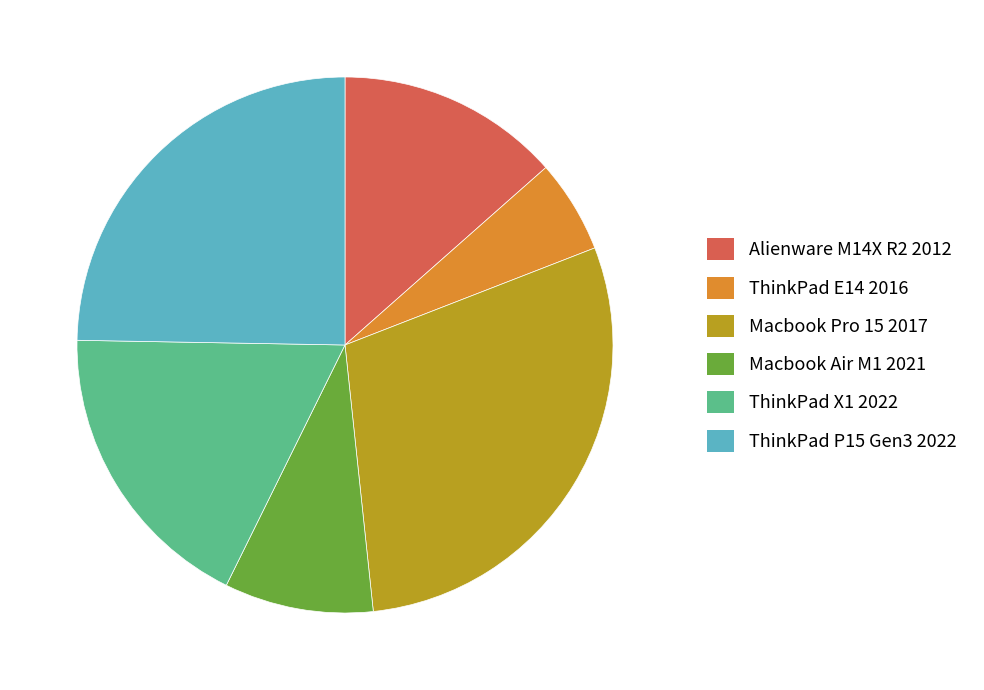

What is the largest slice in the pie chart?

Macbook Pro 15 2017